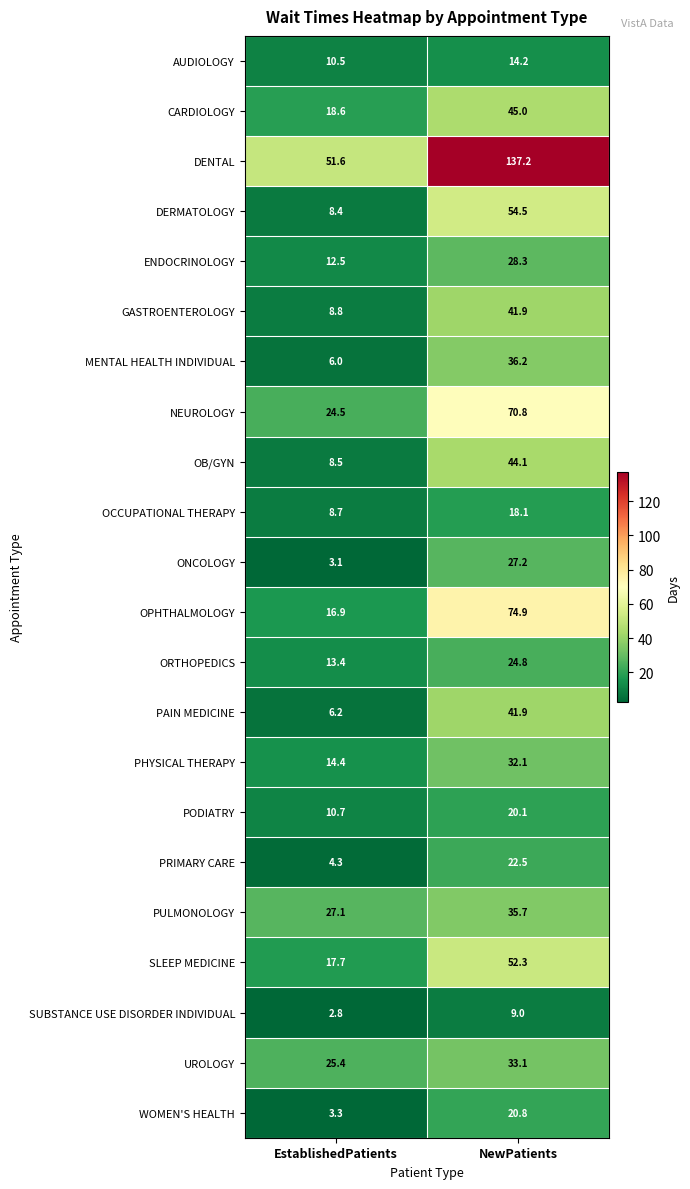

What is the smallest value displayed?

2.8